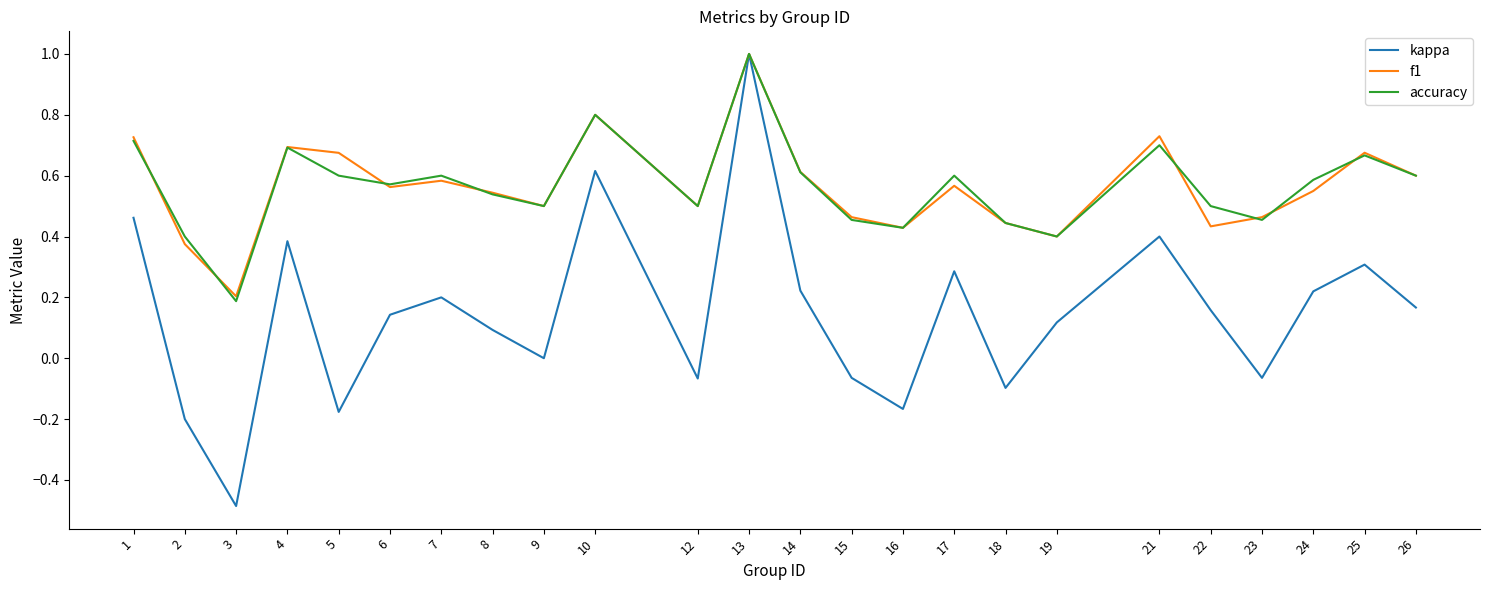

Count the number of data series in this chart.

3